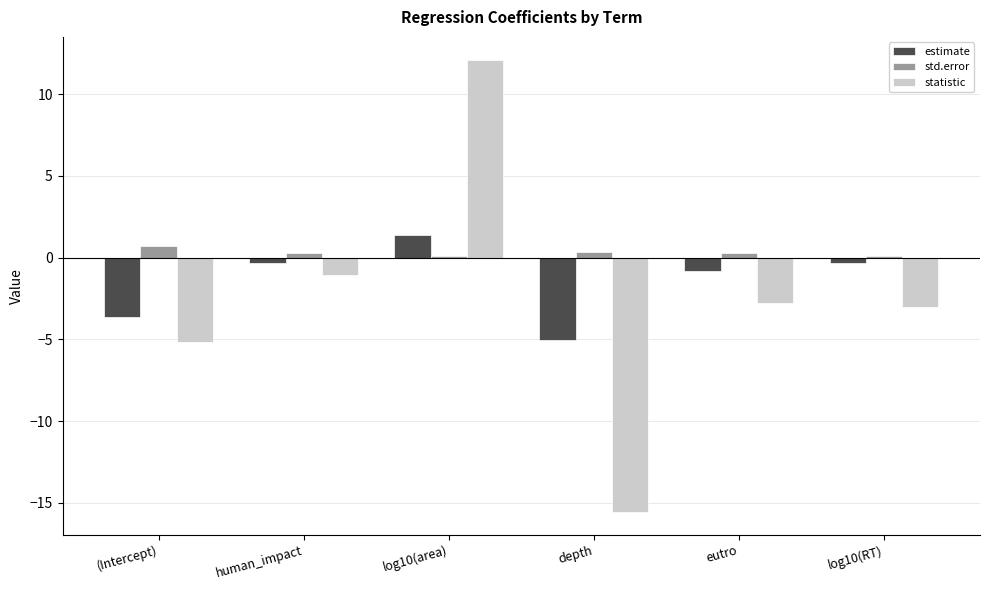

What is the minimum value shown in the chart?

-15.6